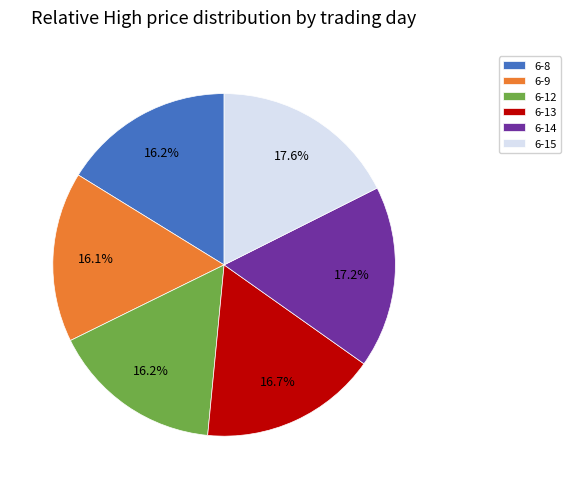

Is the sum of 6-8 and 6-14 greater than half?

No